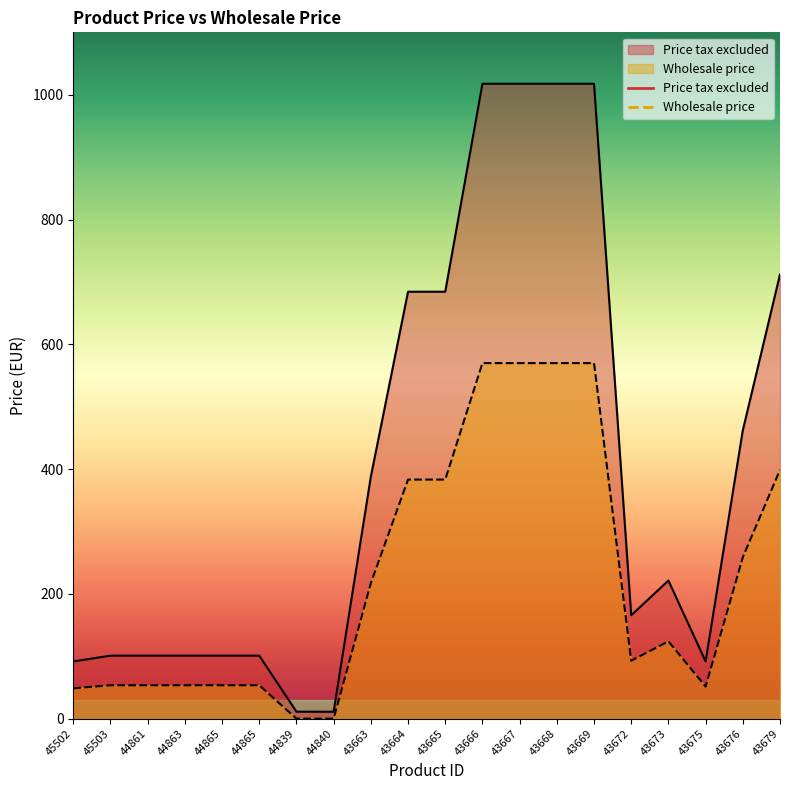

Which series has the largest total across all categories?

Price tax excluded